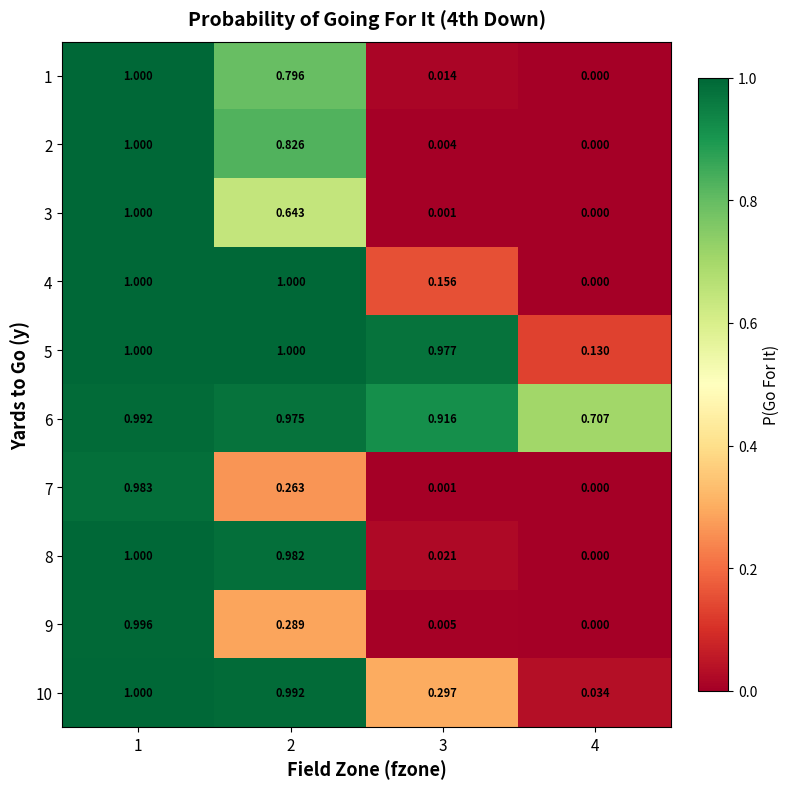

Is the value of 7 at 3 greater than the value of 9 at 3?

No